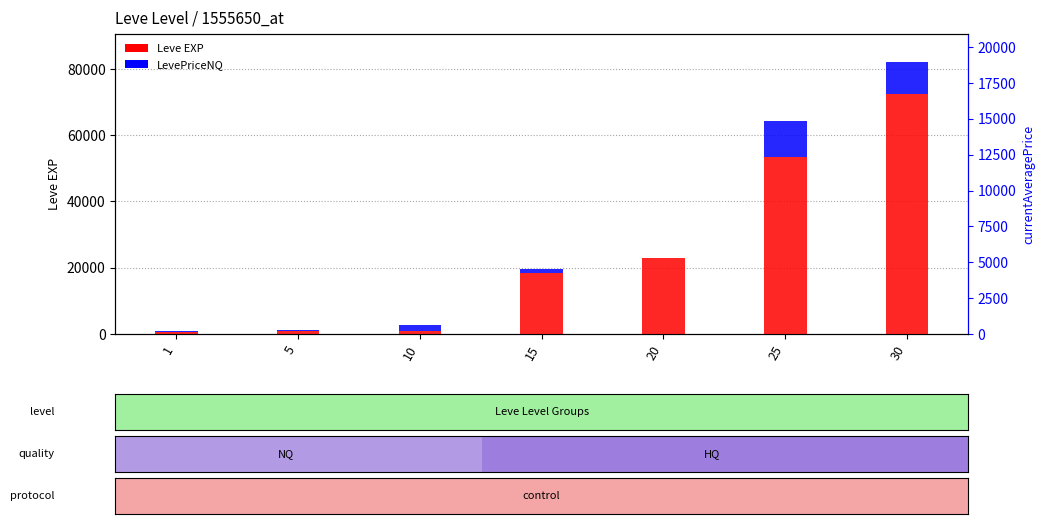

What value does the LevePriceNQ series have at 30?

9657.3